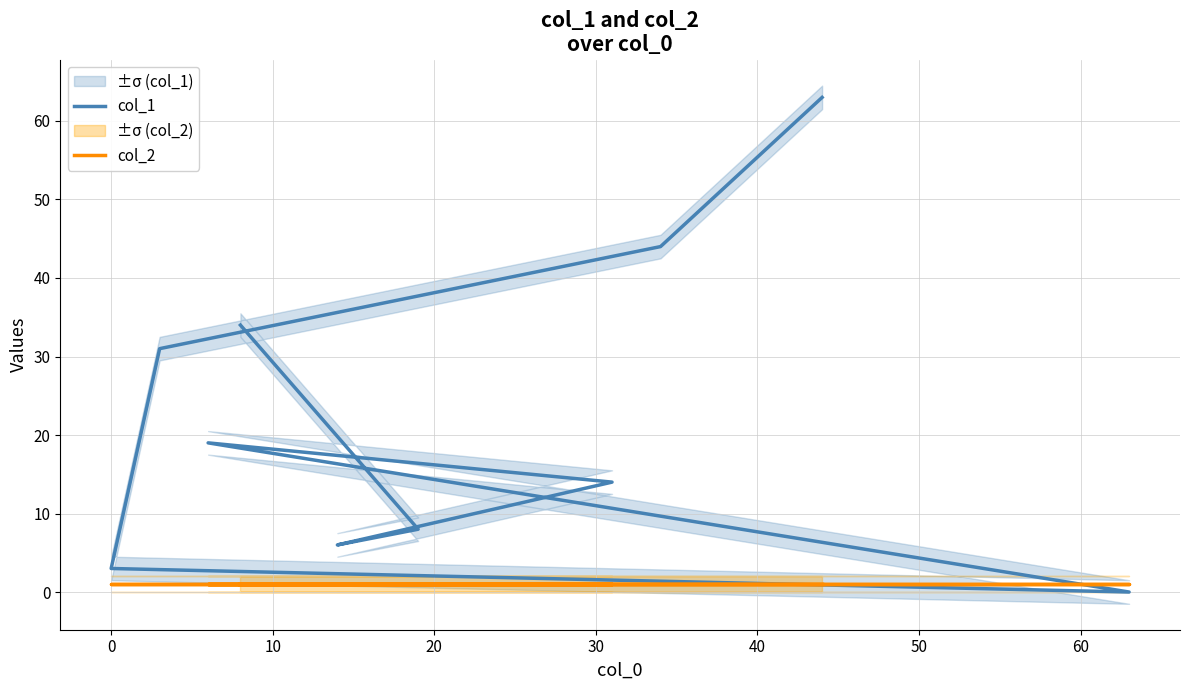

Count the number of categories in the chart.

10